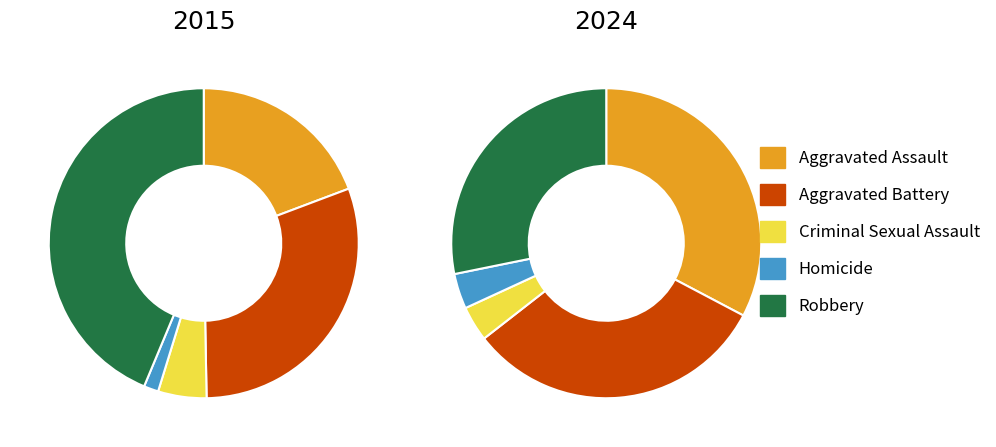

To the nearest percent, what is the difference between the Homicide and Aggravated Battery slice percentages?

29%